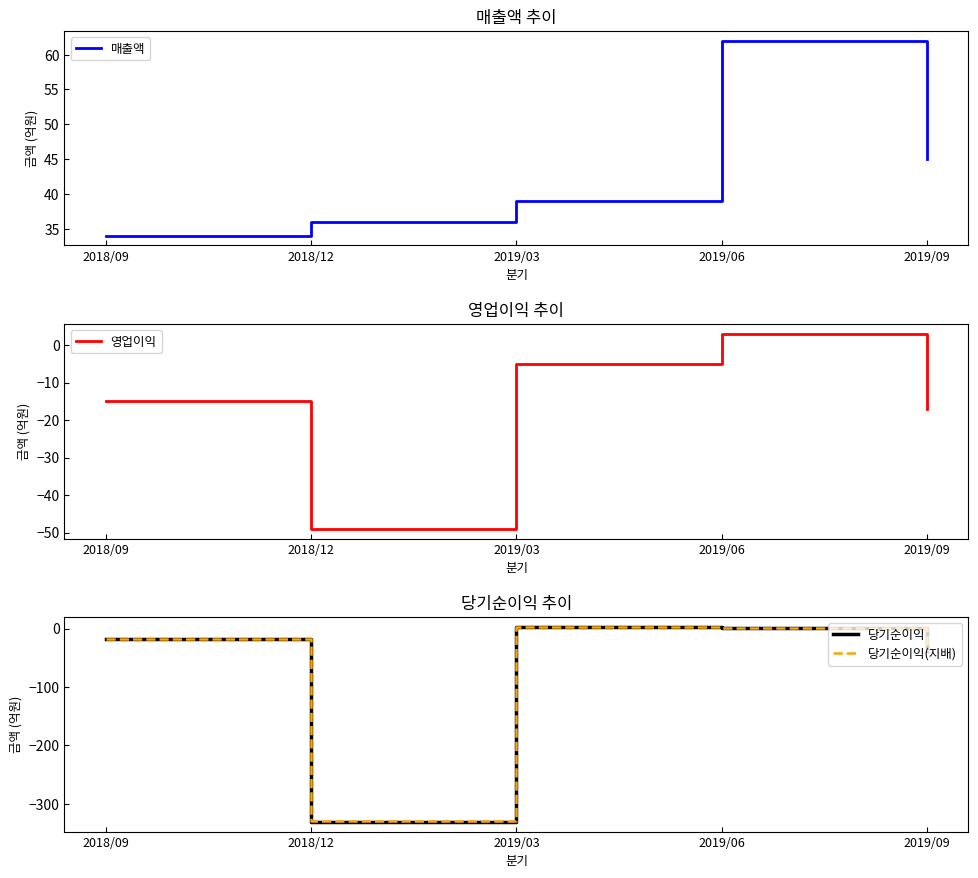

Between which two adjacent categories do 당기순이익 and 영업이익 first intersect?

2018/12 and 2019/03